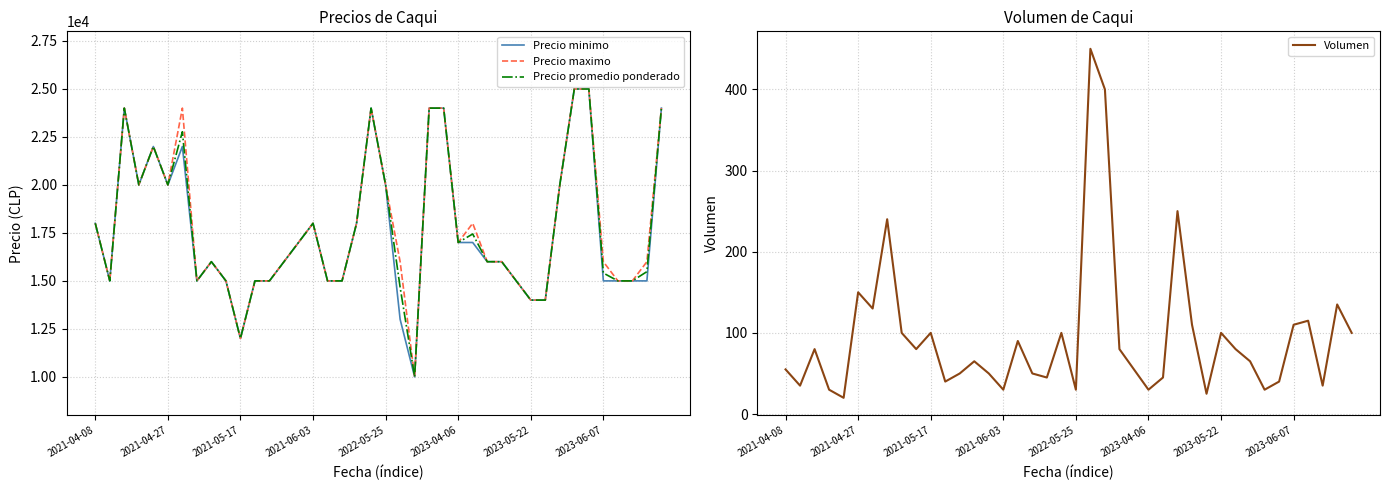

What is the total value across all series at 27?

48250